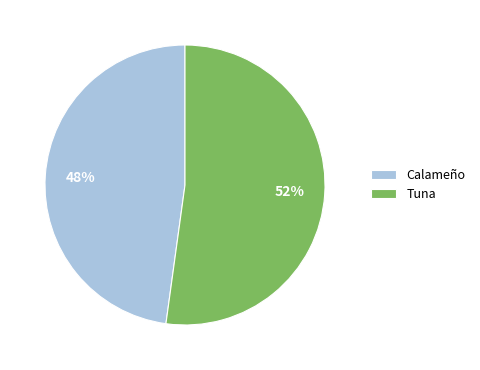

Is it true that Calameño is 37% of the pie?

False